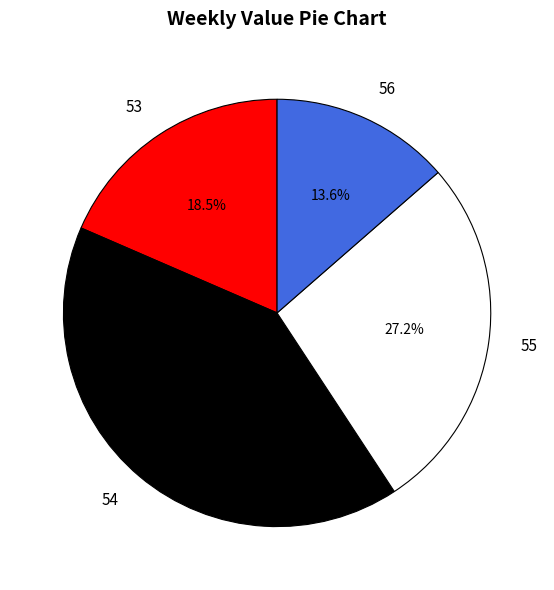

Rank the categories by value from lowest to highest.

56, 53, 55, 54